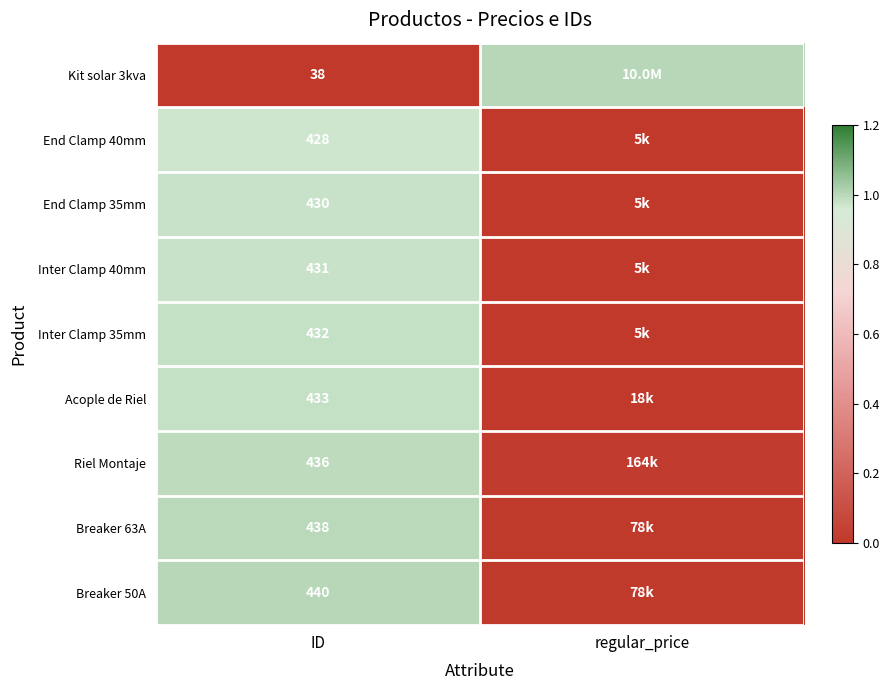

Count the Kit solar 3kva values in the range 0 to 1.

2